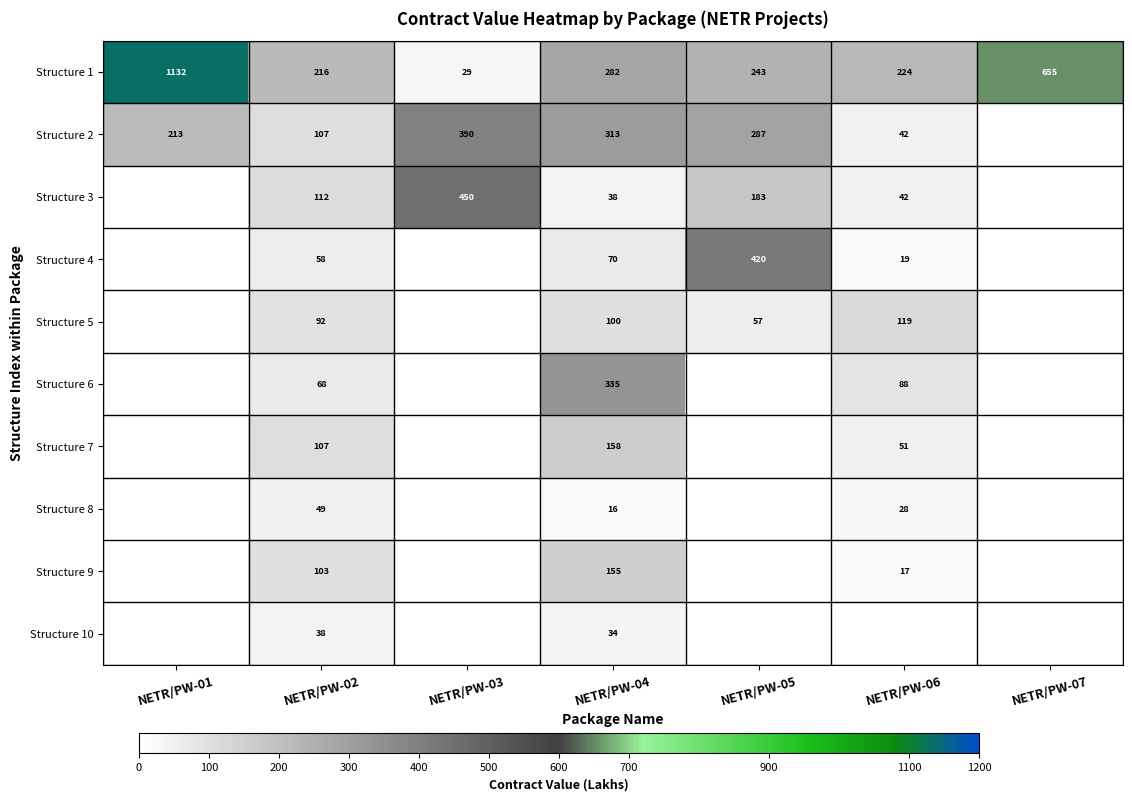

What is the difference between the Structure 5 values at NETR/PW-04 and NETR/PW-02?

8